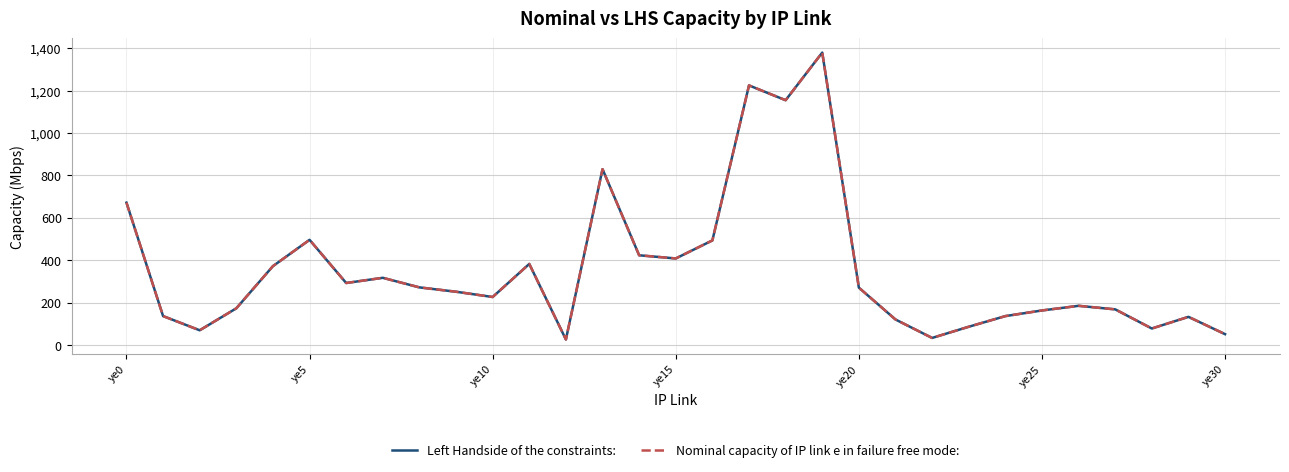

Rank the categories by Left Handside of the constraints: value from lowest to highest.

12, 22, 30, ye10, 28, 23, 21, 29, 24, ye5, 25, 27, ye15, 26, 10, 9, 20, 8, ye30, 7, ye20, 11, 15, 14, 16, ye25, ye0, 13, 18, 17, 19